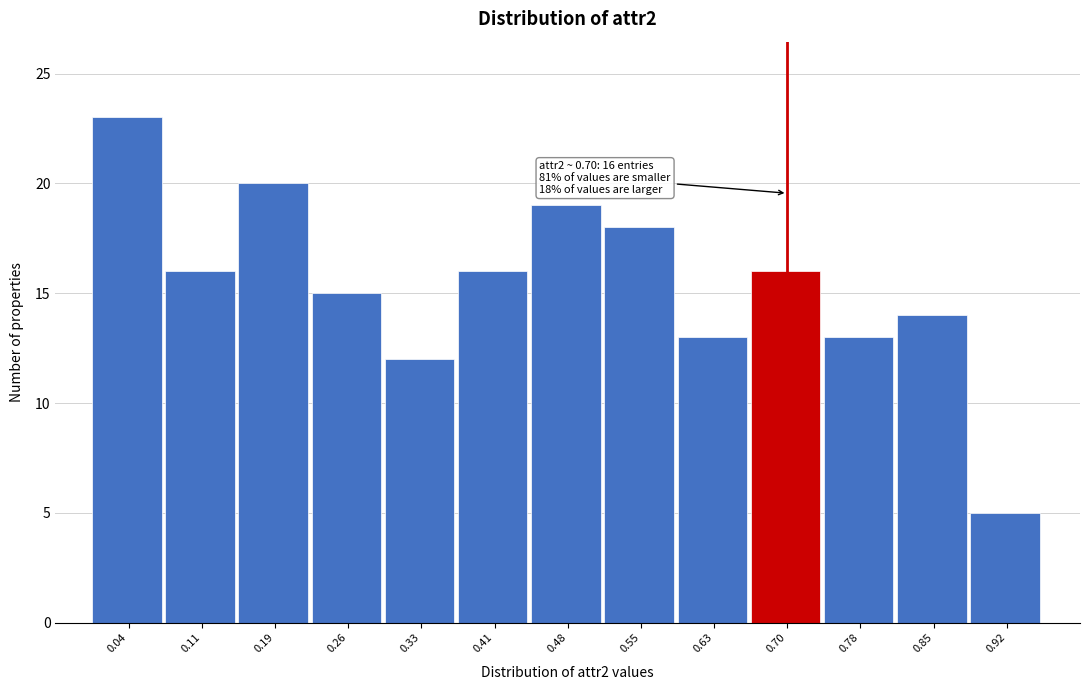

Over which range of the x-axis is the bar tallest?

0.00 to 0.07